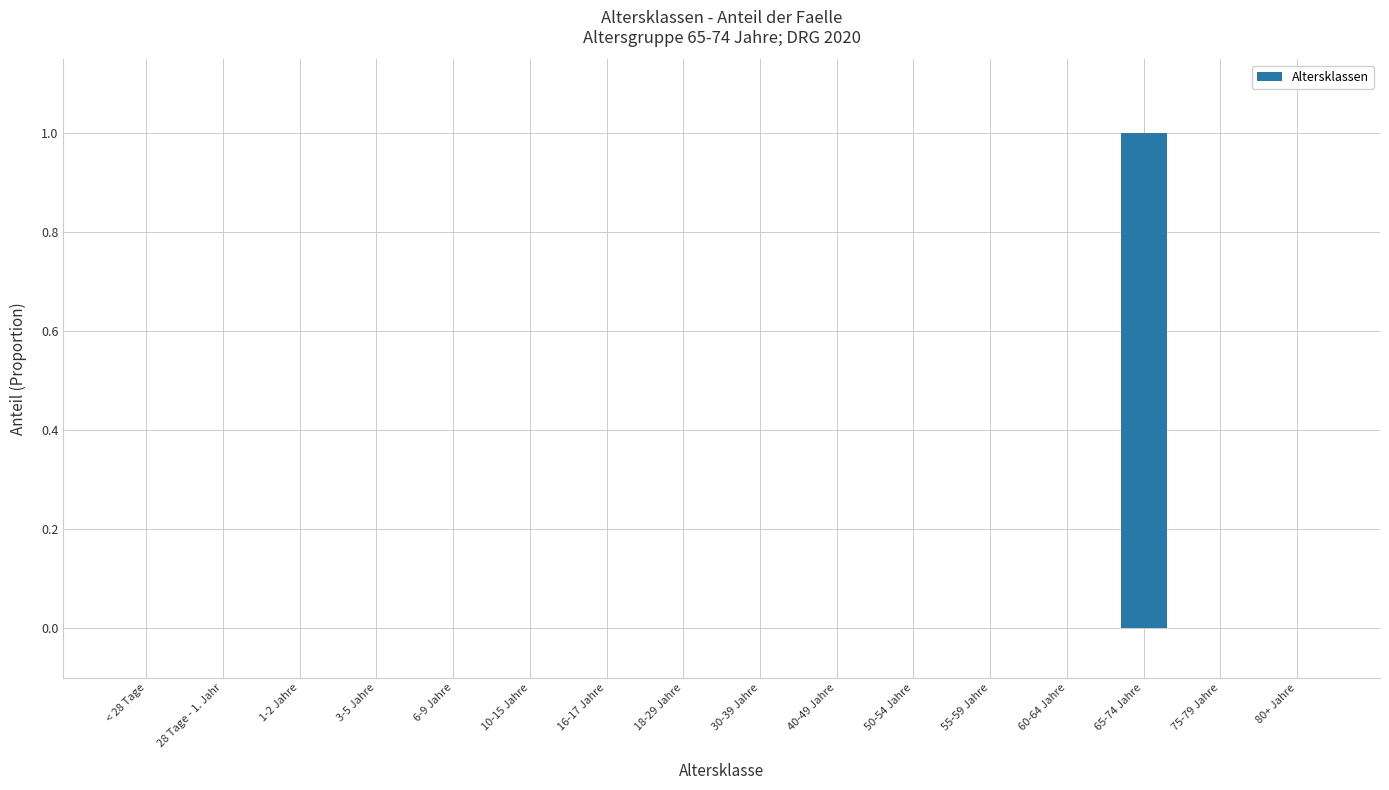

Is it true that the value at 1-2 Jahre is -1?

False